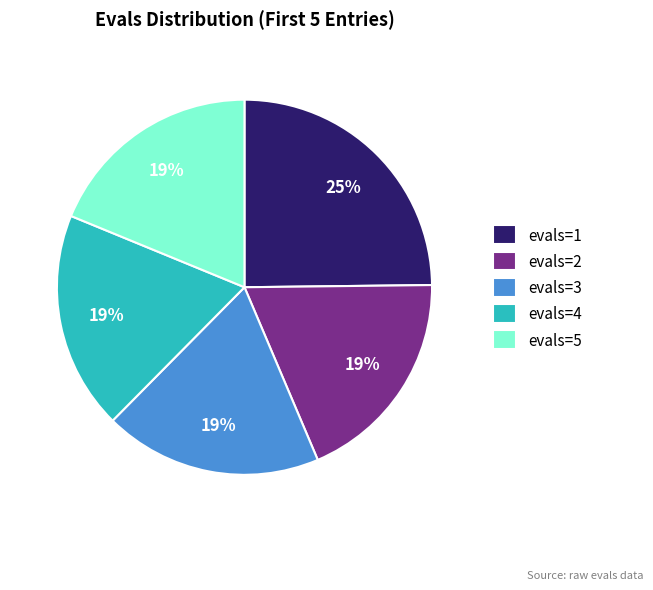

Do evals=2 and evals=1 together represent more than half of the pie?

No